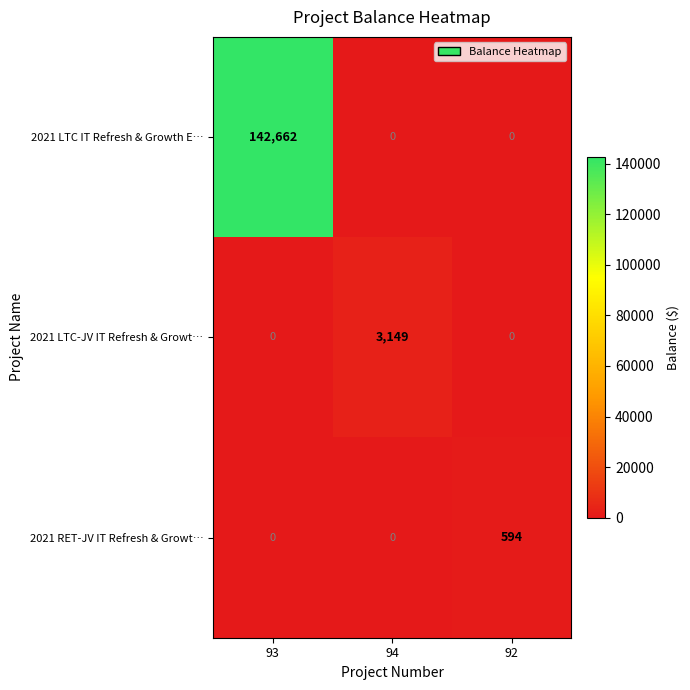

Which category has the highest value in the 2021 LTC IT Refresh & Growth E… series?

93